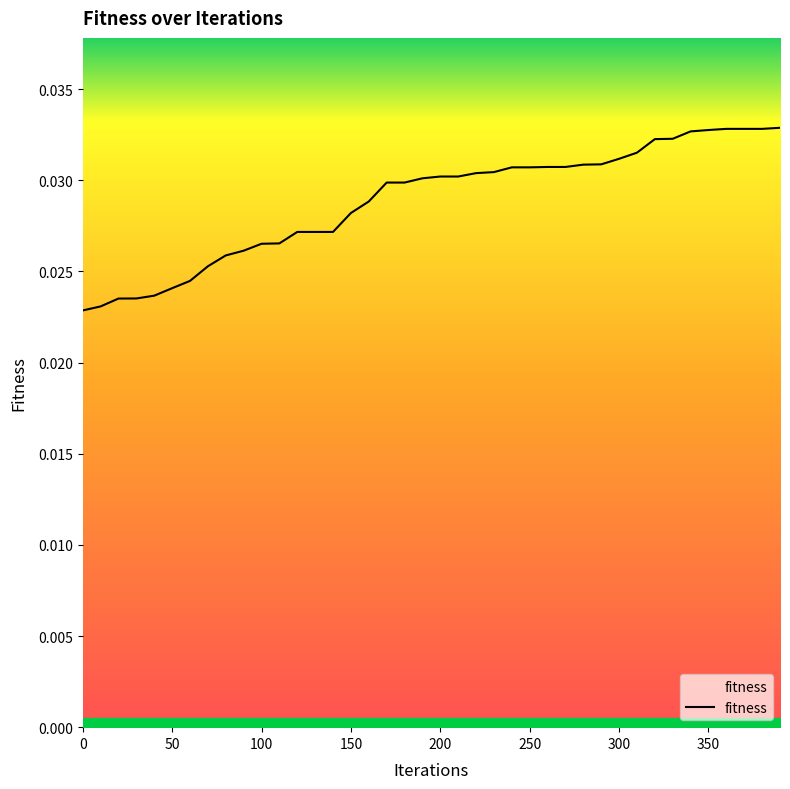

Does the chart have visible grid lines?

No